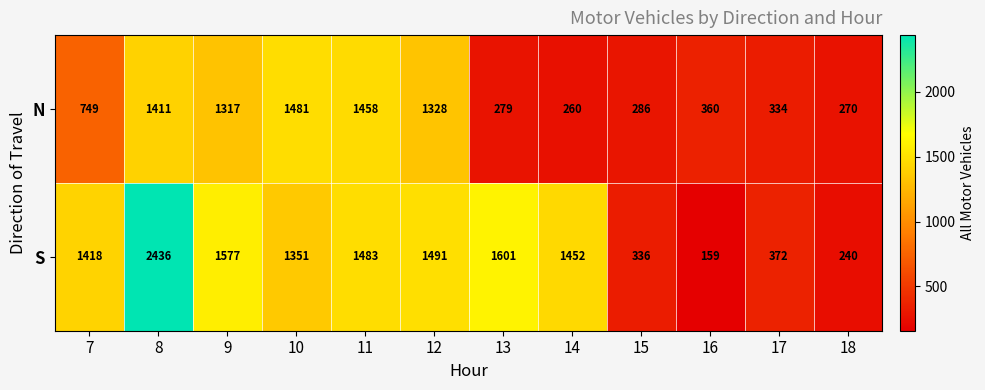

What is the difference between the maximum and minimum values in the N series?

1221